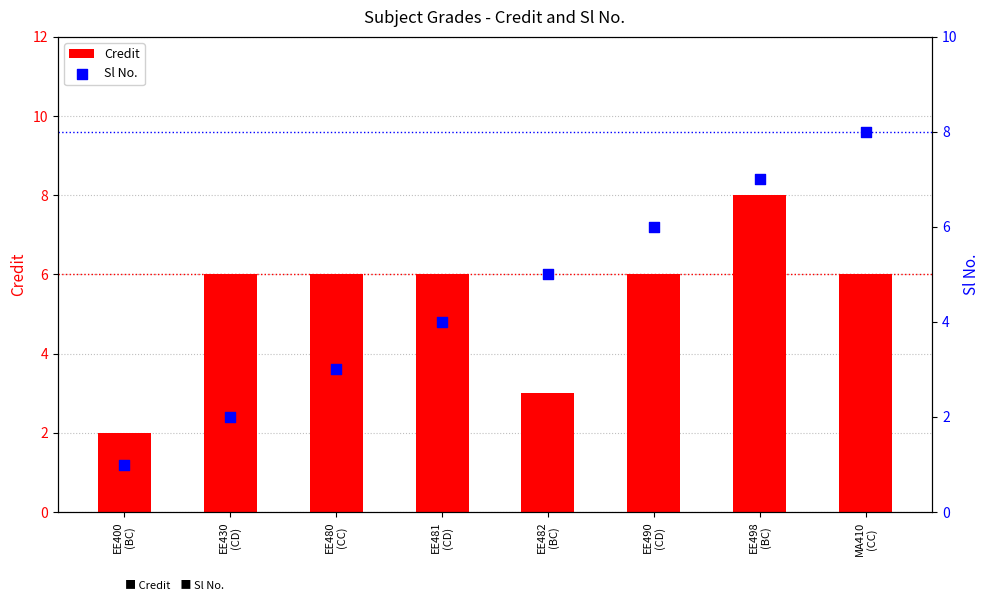

What are all the series names shown in the legend?

Credit, Sl No.